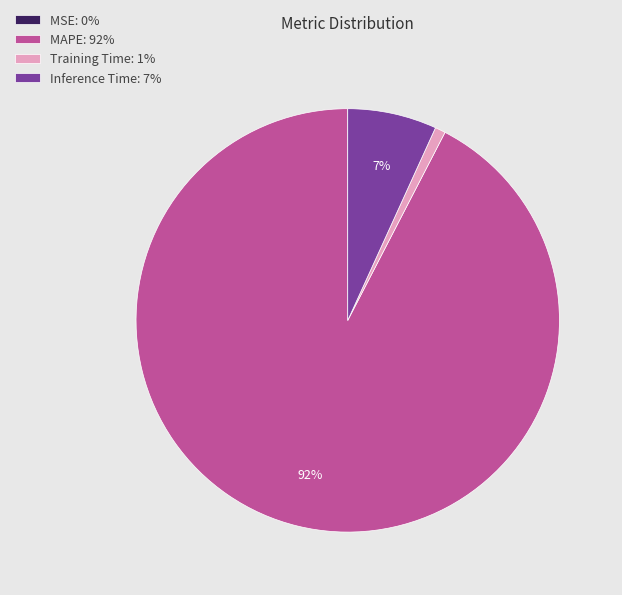

Is there any slice that represents more than half of the pie?

Yes